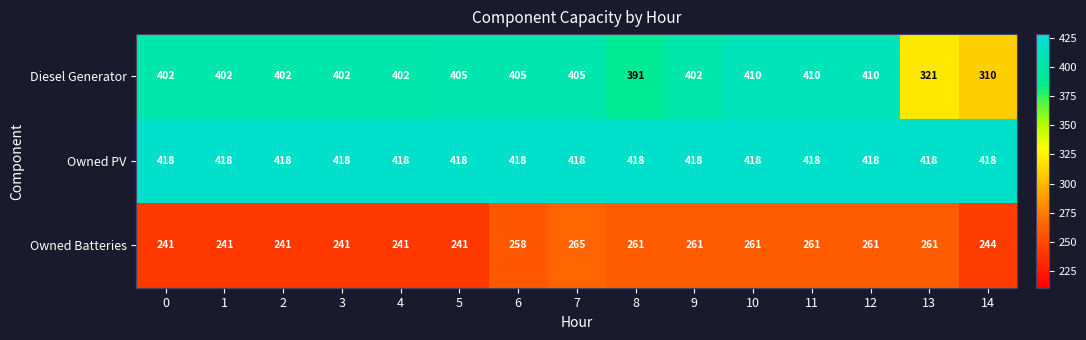

The value of Owned PV at 8 is 737. True or false?

False